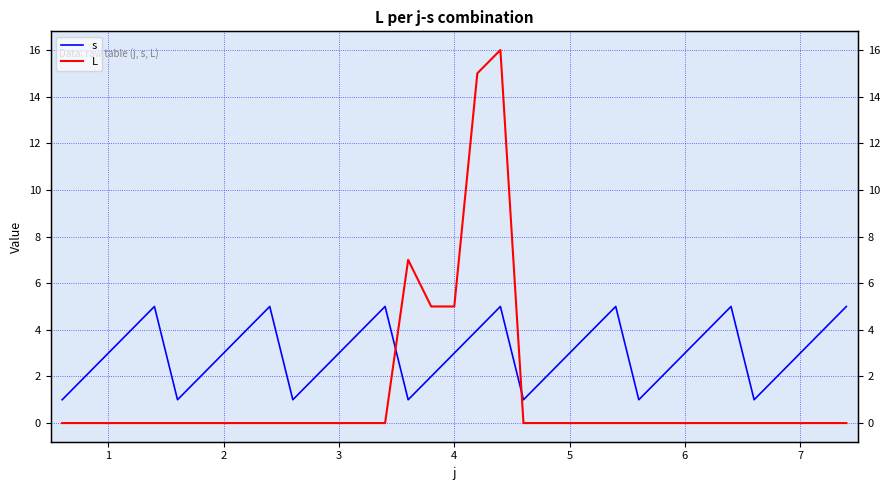

True or false: L has a value of 0 at 31.

True